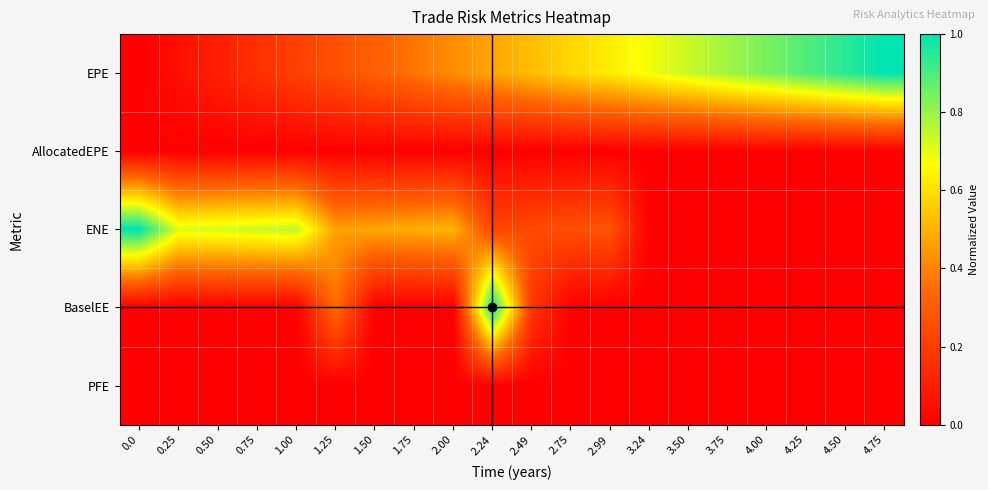

How many series are shown in this chart?

5